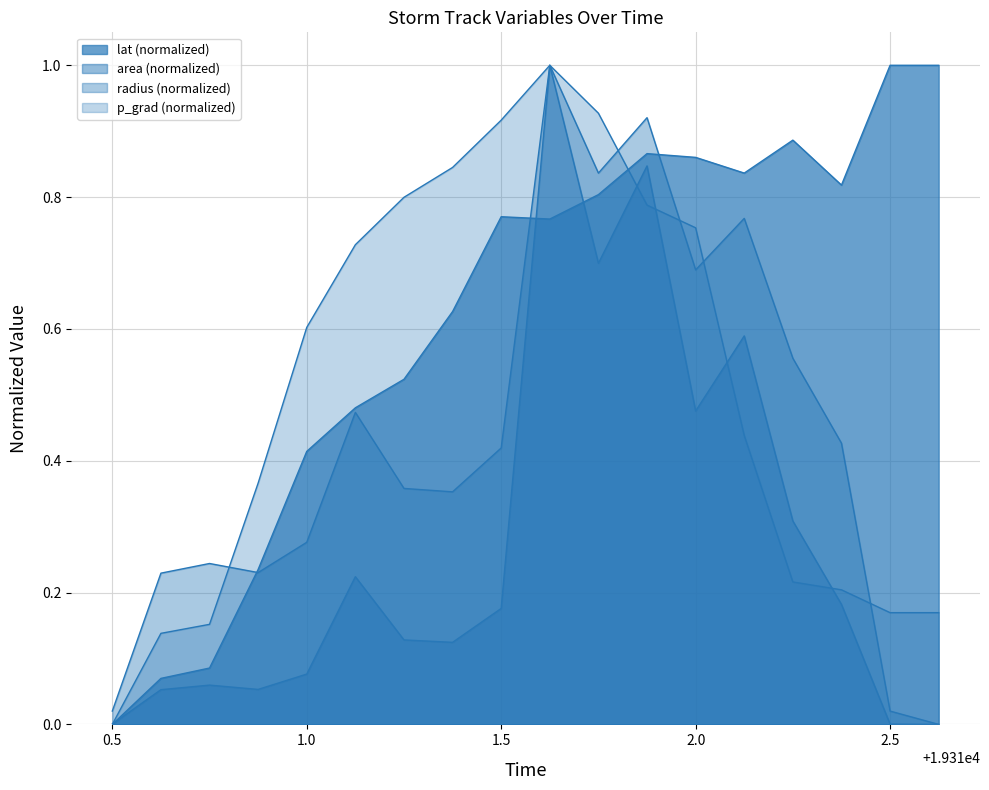

Rank the categories by value from highest to lowest.

19312.5, 19312.625, 19312.25, 19311.875, 19312.0, 19312.125, 19312.375, 19311.75, 19311.5, 19311.625, 19311.375, 19311.25, 19311.125, 19311.0, 19310.875, 19310.75, 19310.625, 19310.5